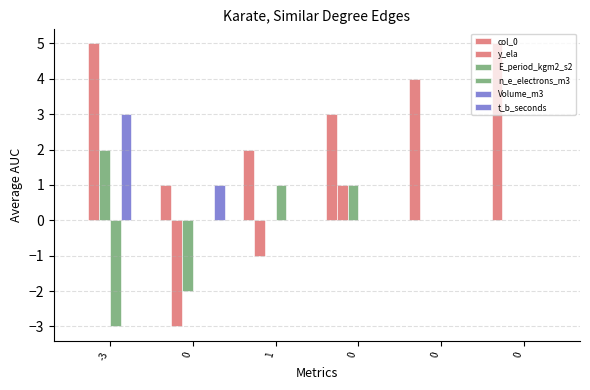

How many groups of bars are there?

6